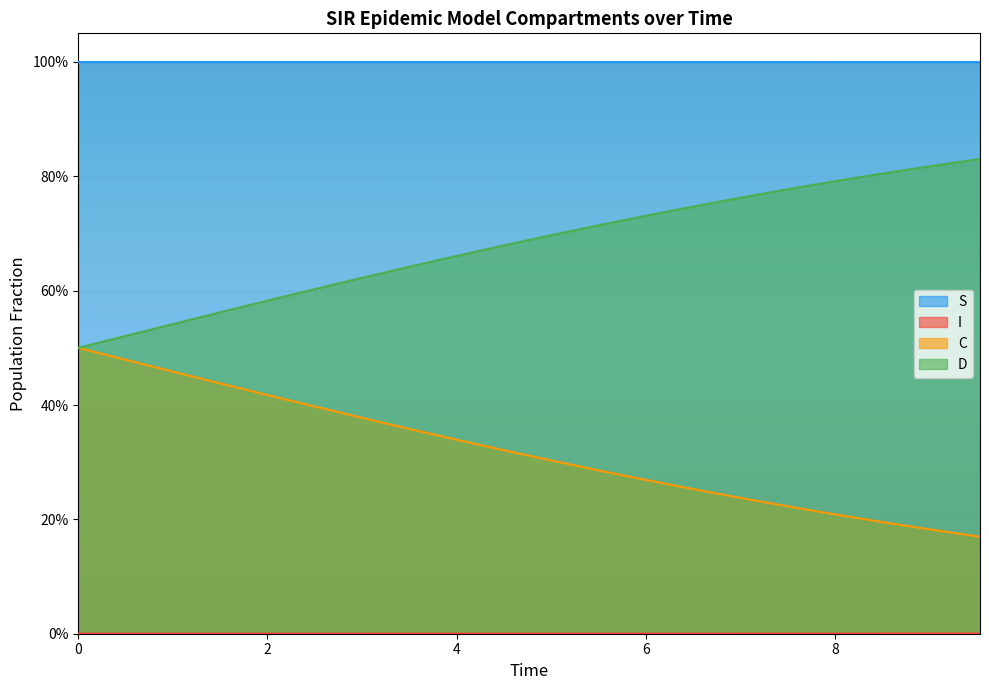

Which has a higher value, 6.020066889632107 or 5.016722408026756?

5.016722408026756